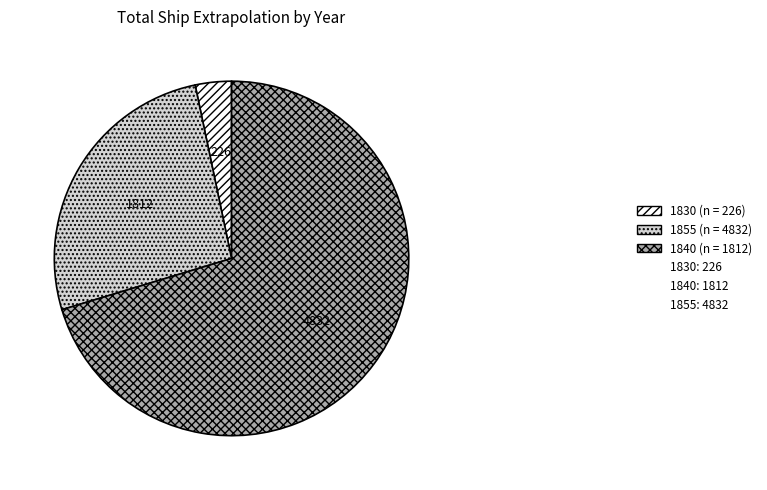

Is there any slice that represents more than half of the pie?

Yes